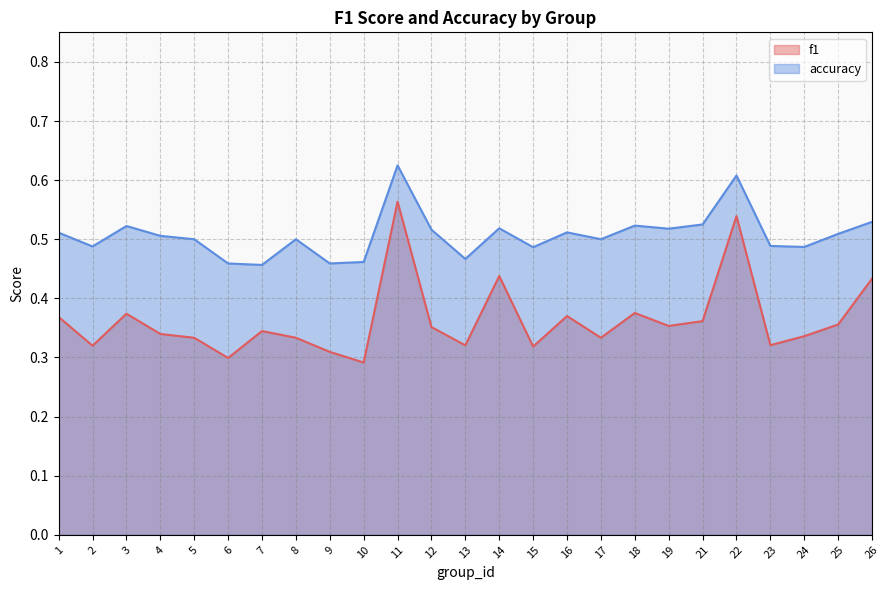

Between 8 and 21, which series saw the biggest shift?

f1